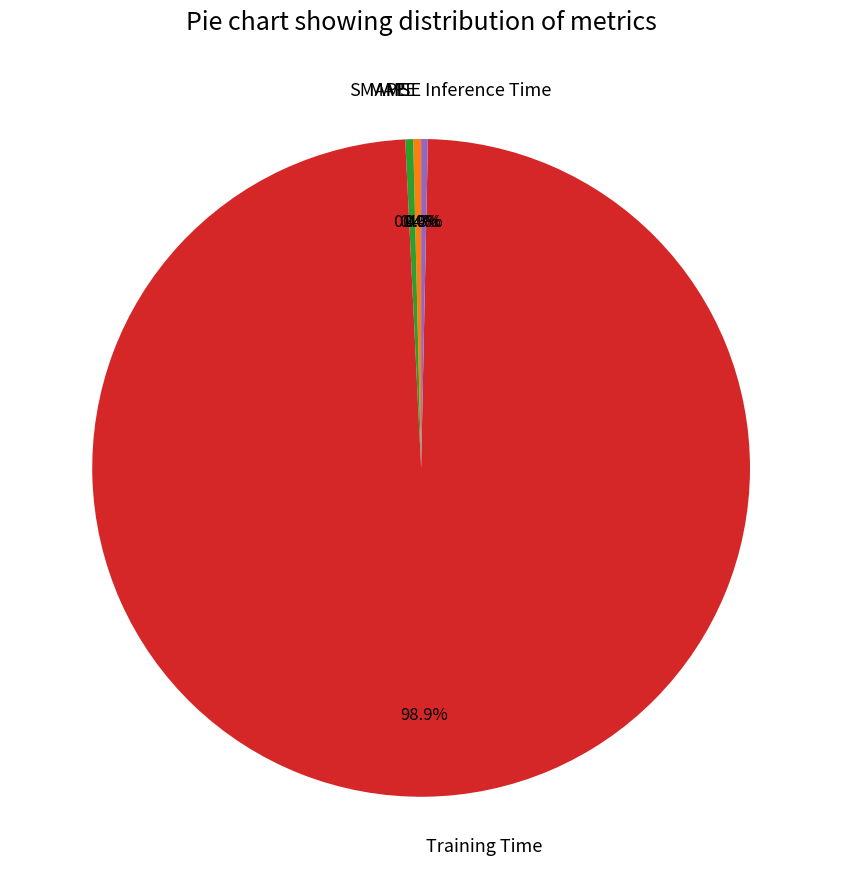

Which category has the biggest portion of the pie?

Training Time